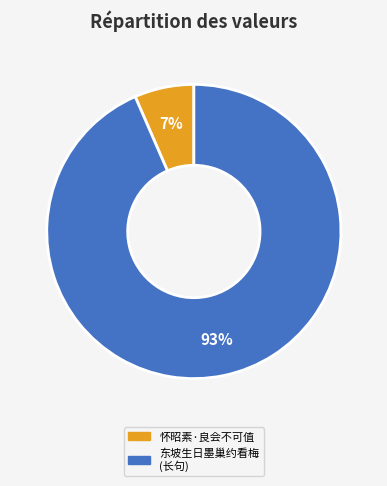

To the nearest percent, what is the average slice percentage?

50%